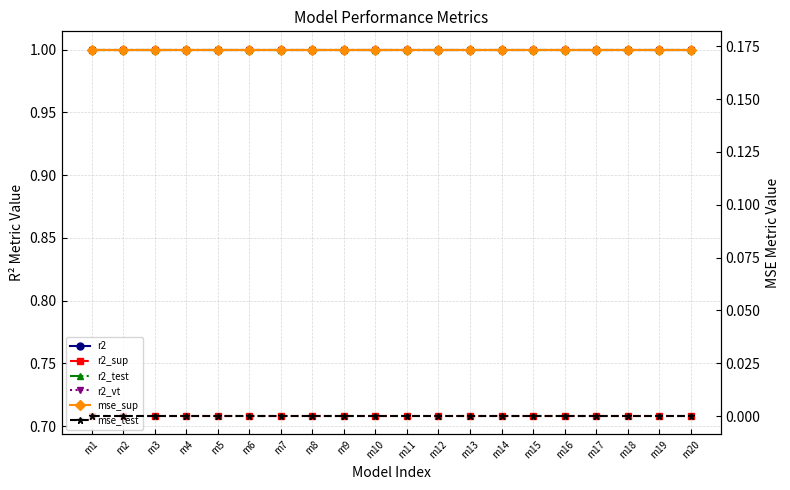

What are all the series names shown in the legend?

r2, r2_sup, r2_test, r2_vt, mse_sup, mse_test